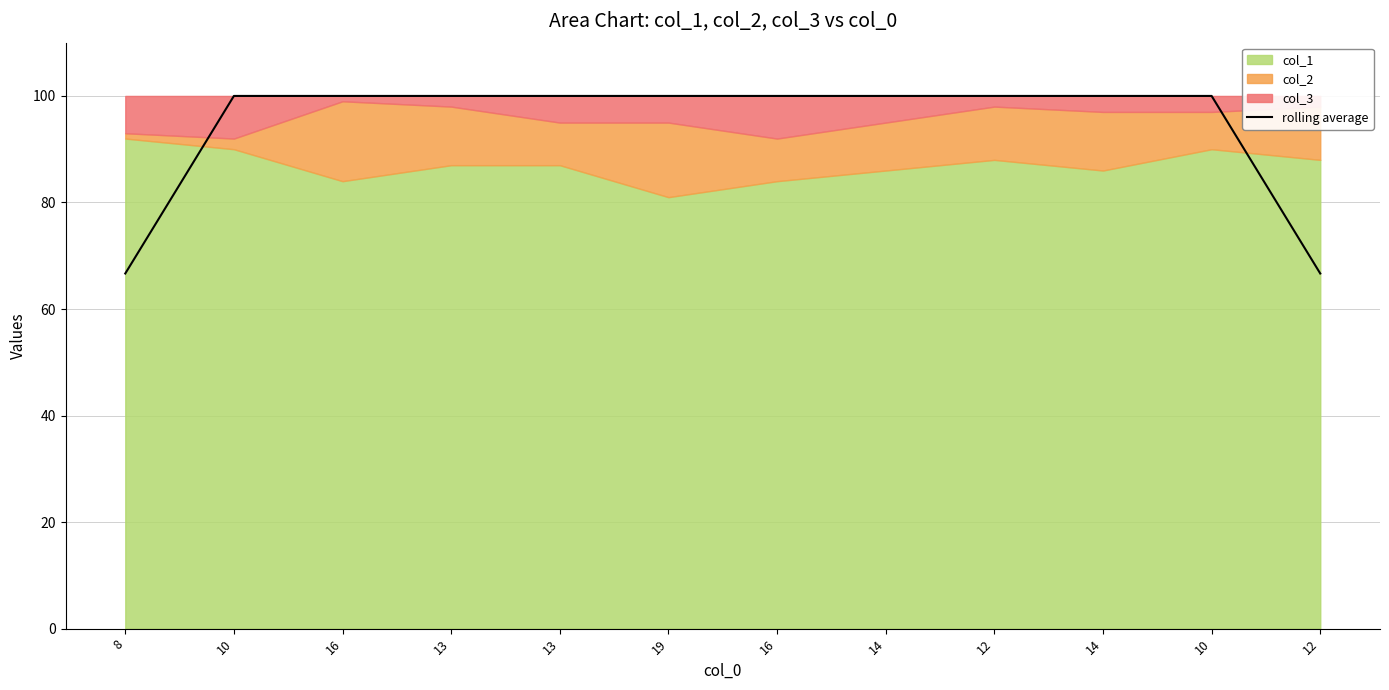

What is the change in value from 8 to 14?

+33.3